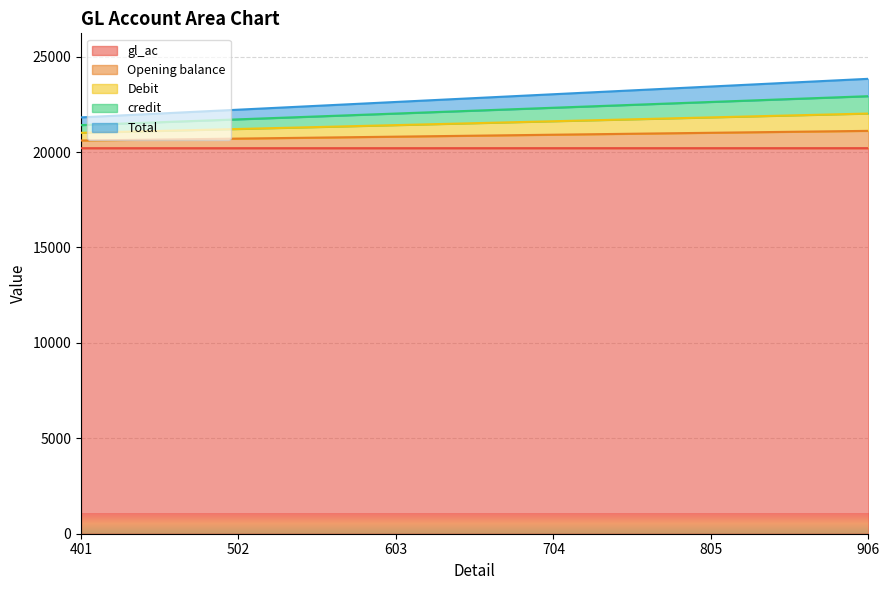

True or false: credit has more than 2 points higher than both neighbors.

False